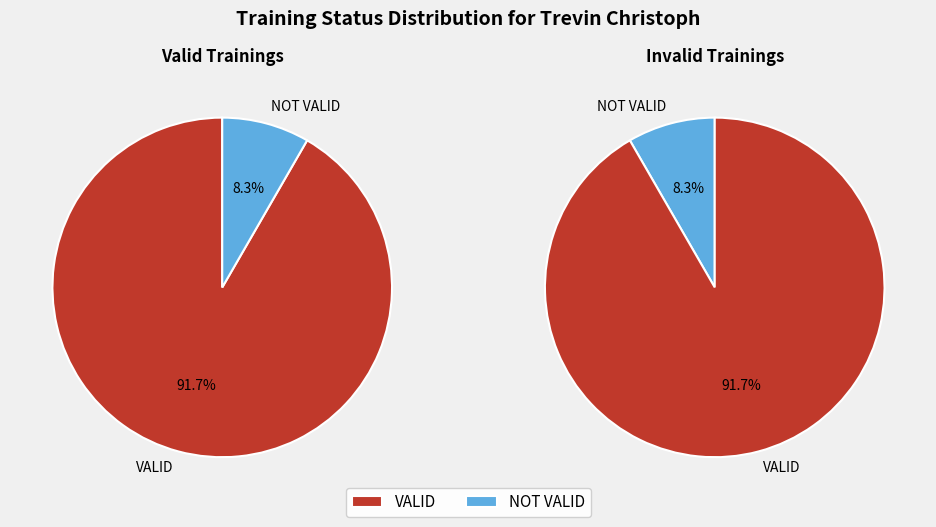

Between VALID and NOT VALID, which is larger?

VALID